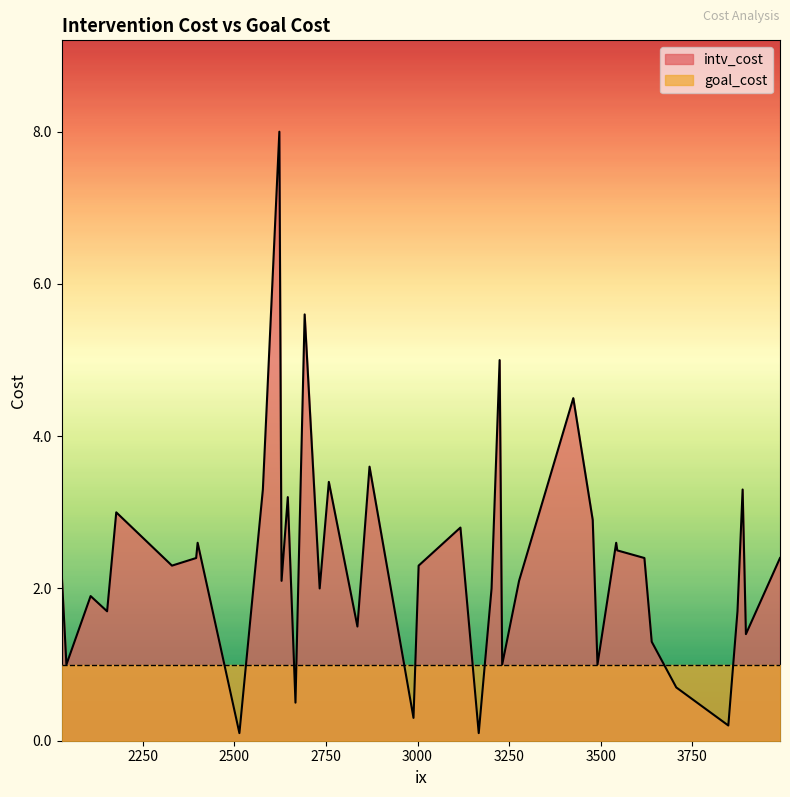

What is the value of the goal_cost point at the 7th from the left?

1.0